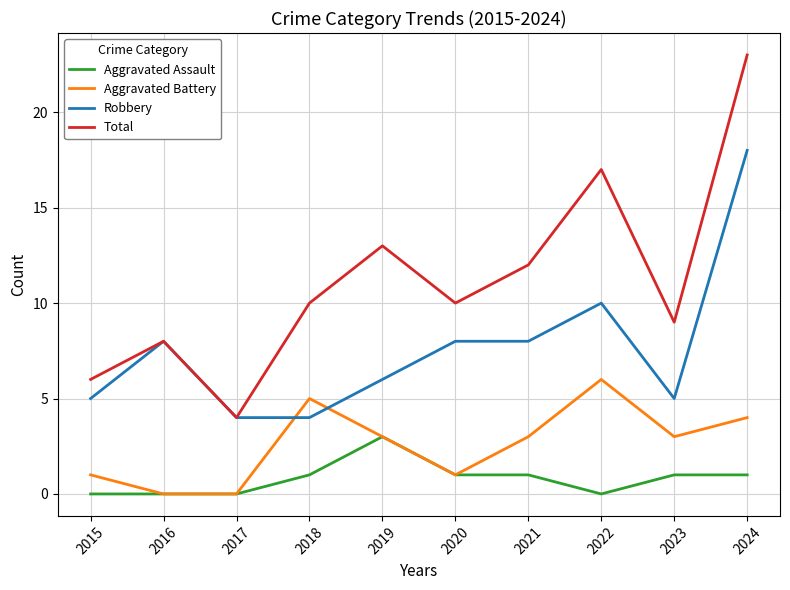

True or false: Aggravated Assault and Robbery intersect in this chart.

False